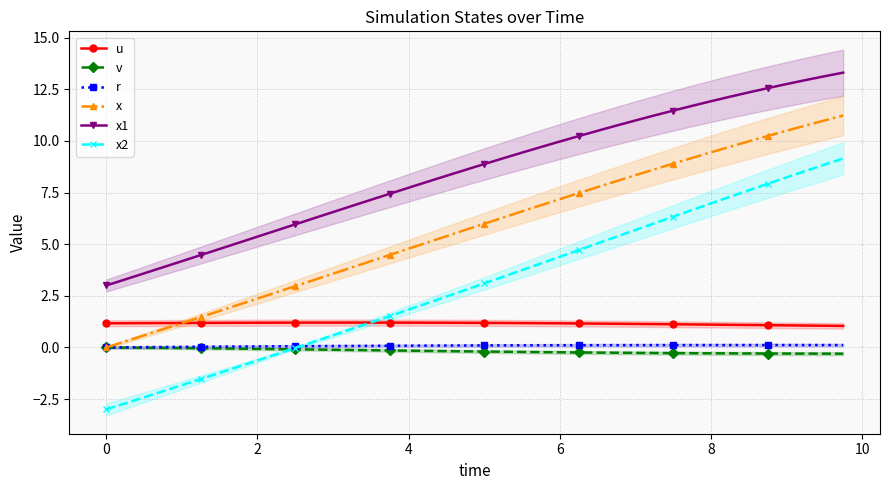

What is the sum of all v values?

-7.0